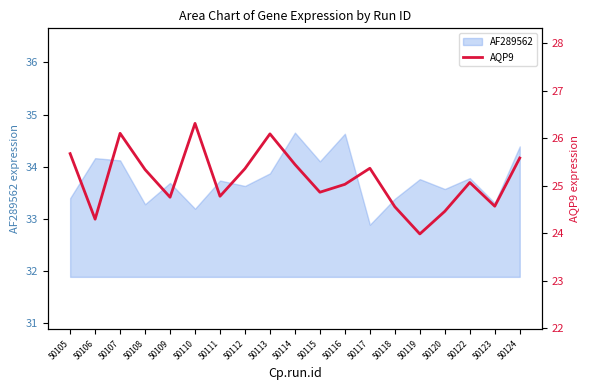

What is the ratio of the value at 50111 to the value at 50117?

1.0